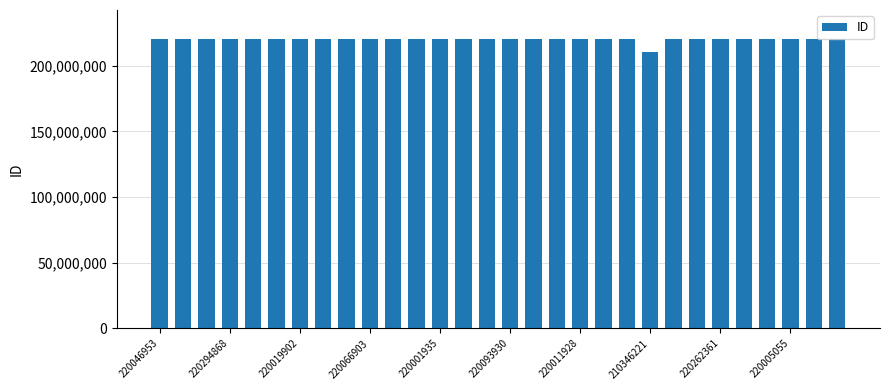

What is the sum of all values?

6594788881